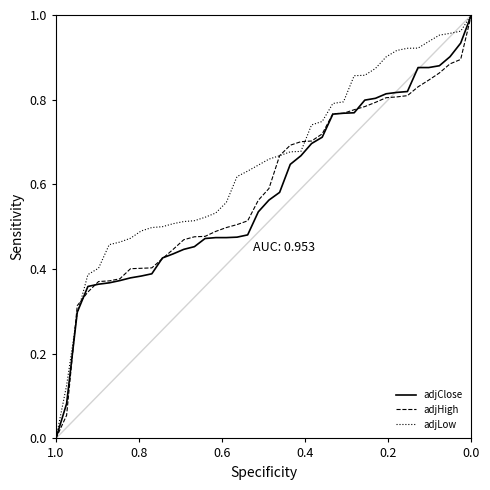

How many lines are shown in the chart?

3